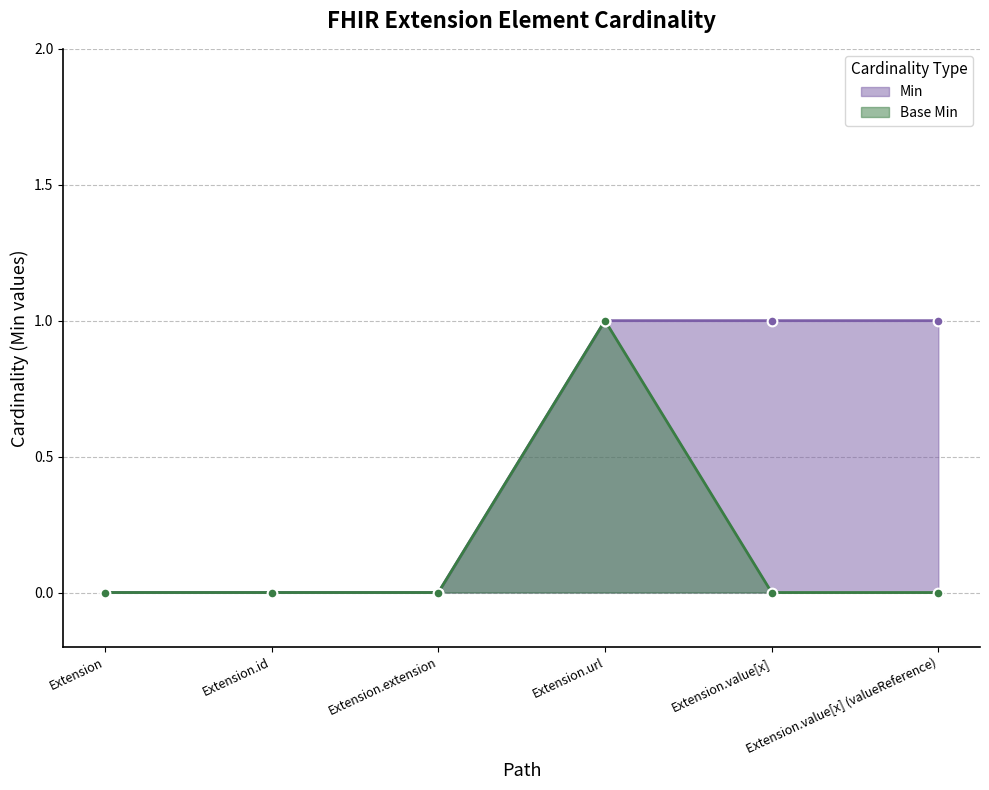

Which category has the lowest value in the Min series?

Extension